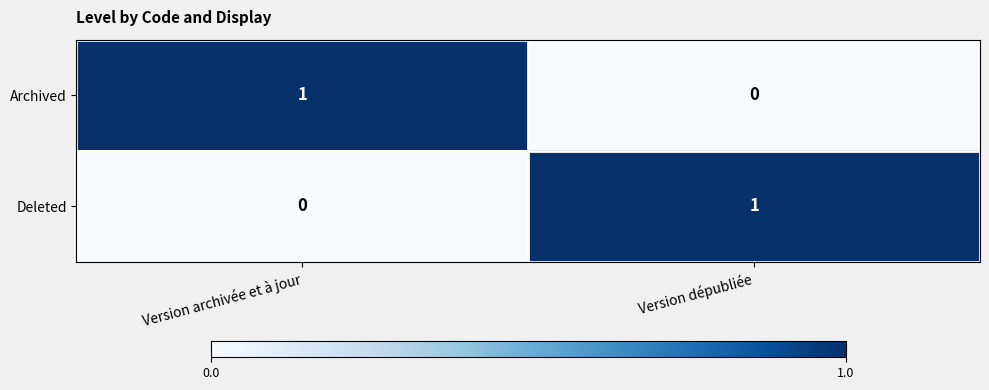

Rank the categories by Archived value from highest to lowest.

Version archivée et à jour, Version dépubliée